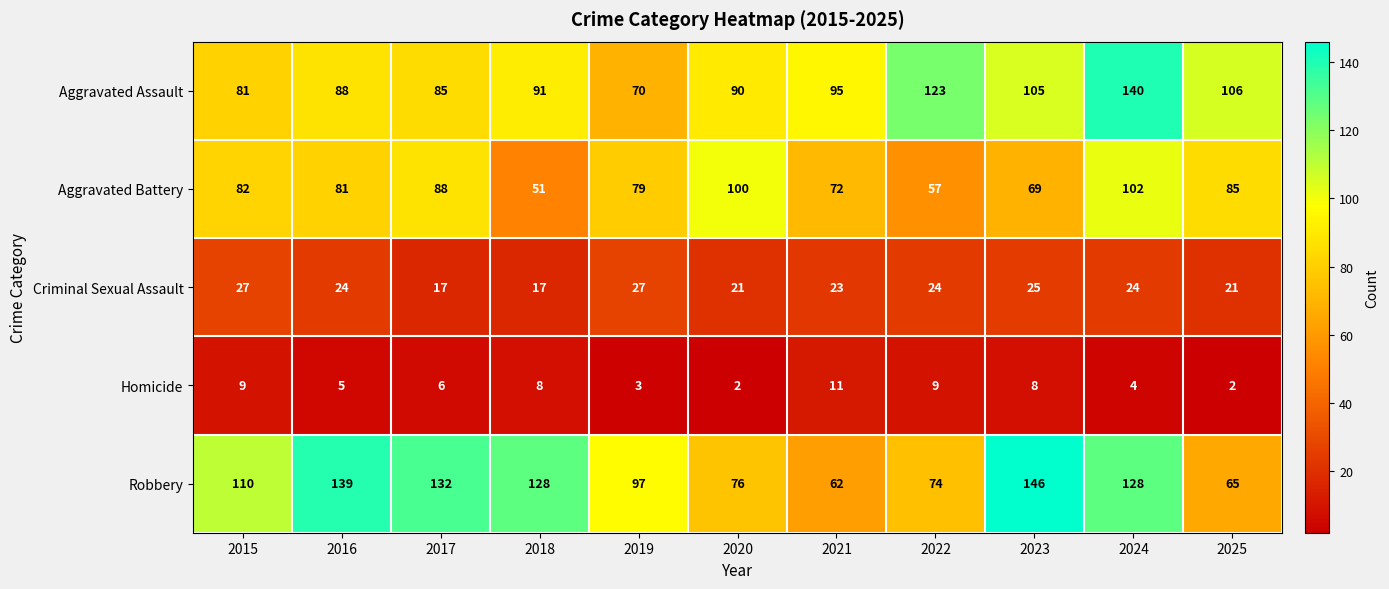

Read the Aggravated Assault value at 2023, to the nearest 5.

105